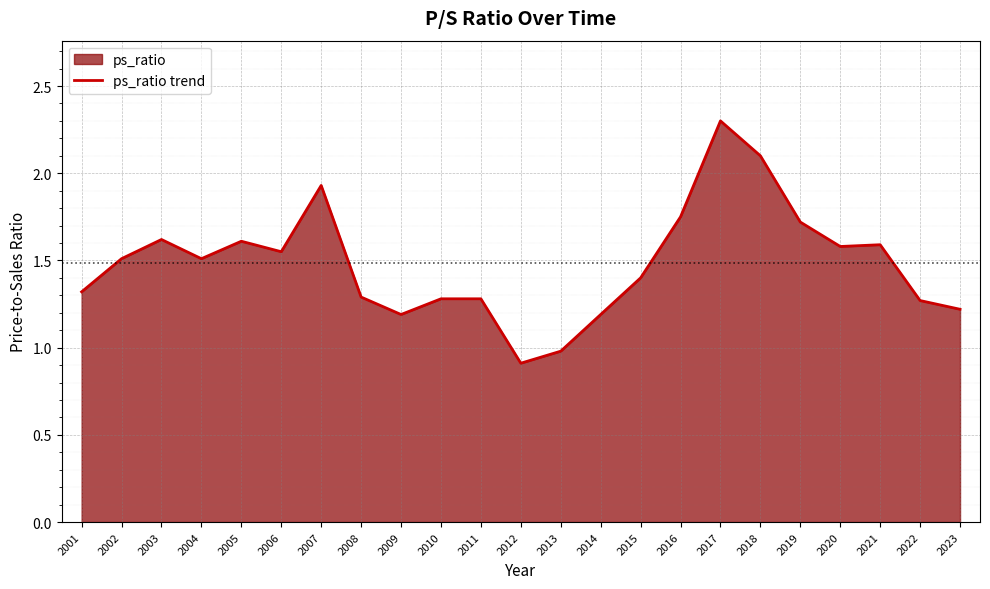

Count the number of values greater than 1.

21